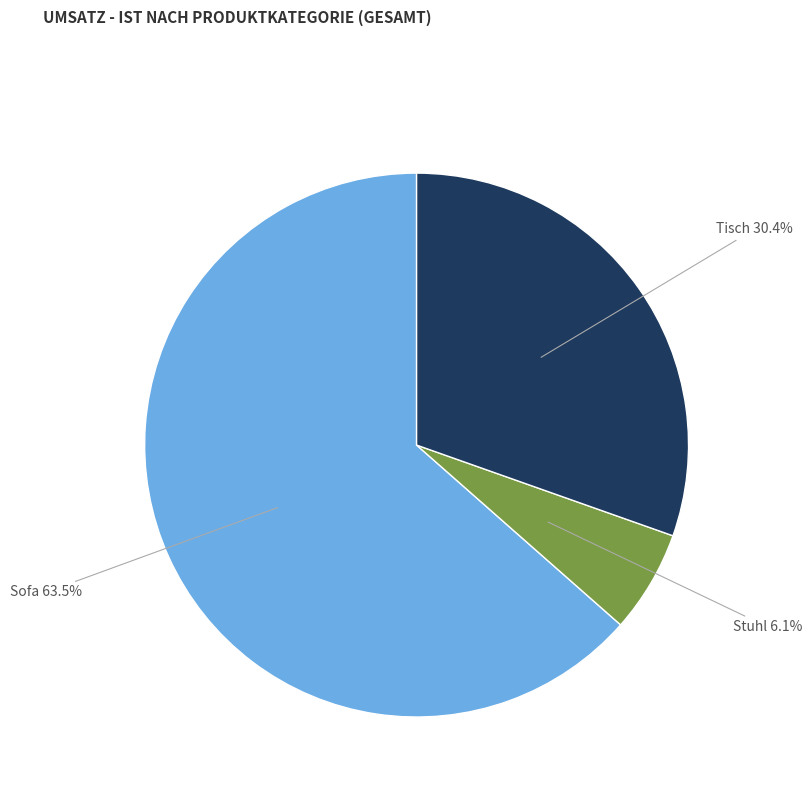

Does any single category account for the majority?

Yes